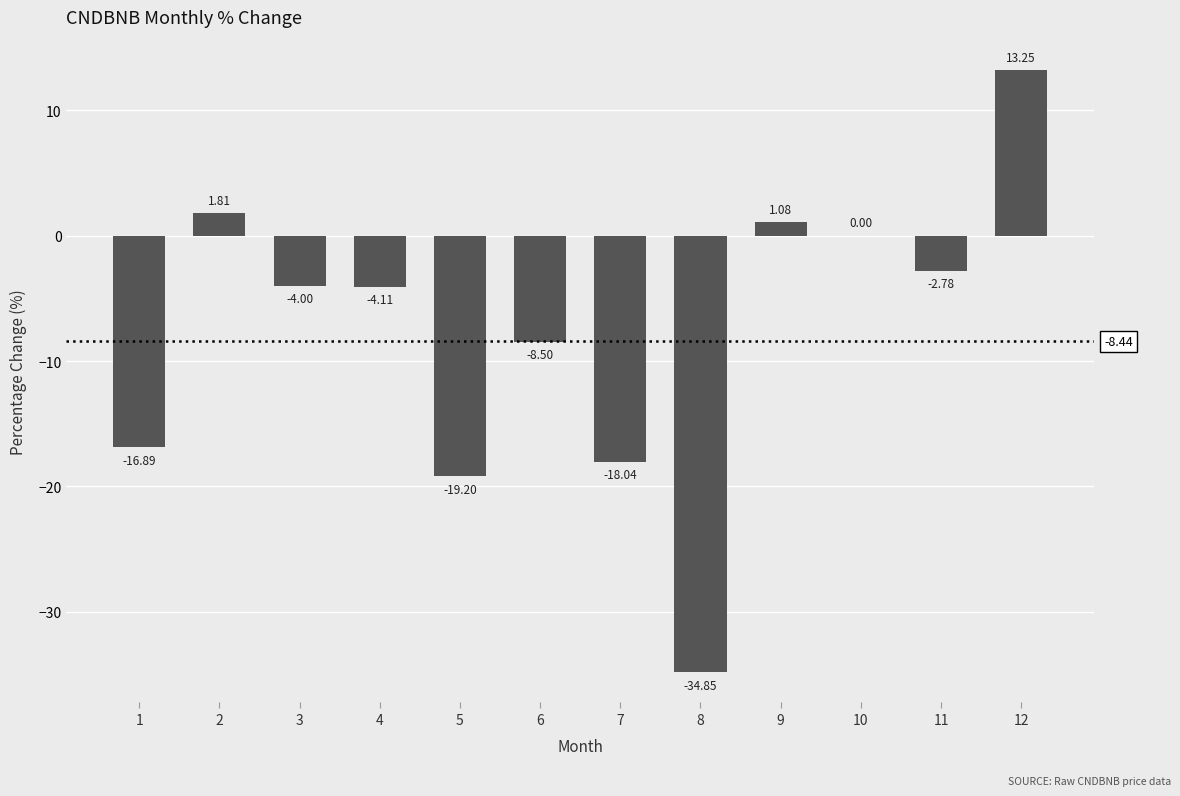

What value does the data have at 2?

1.8